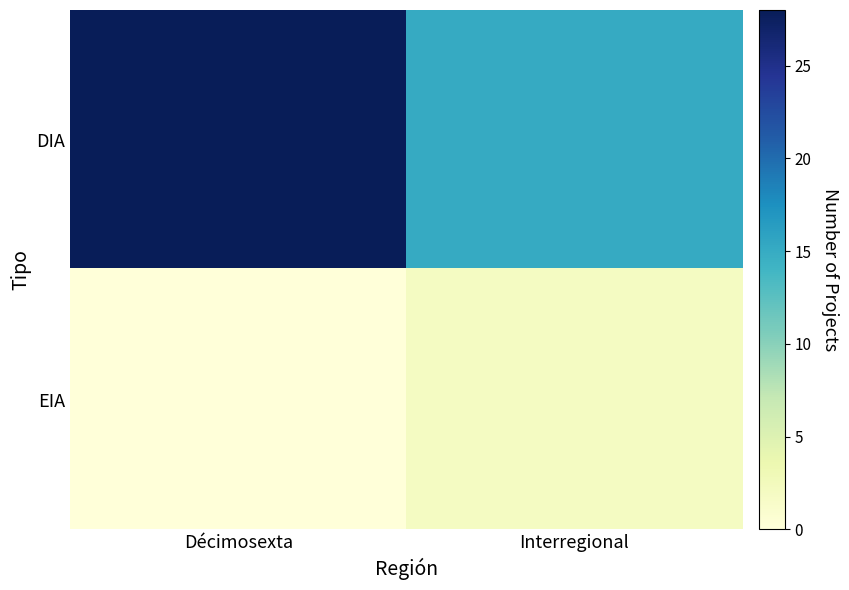

Reading right to left, what are all the values shown in this chart?

DIA: Interregional=15	Décimosexta=28
EIA: Interregional=2	Décimosexta=0